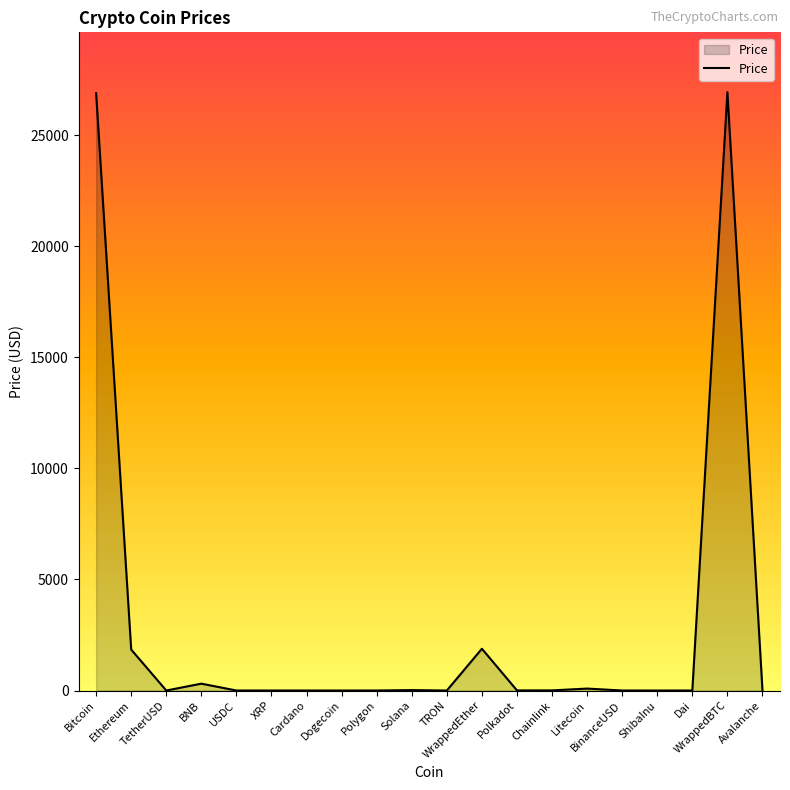

At which category does the data reach its first local valley?

TetherUSD